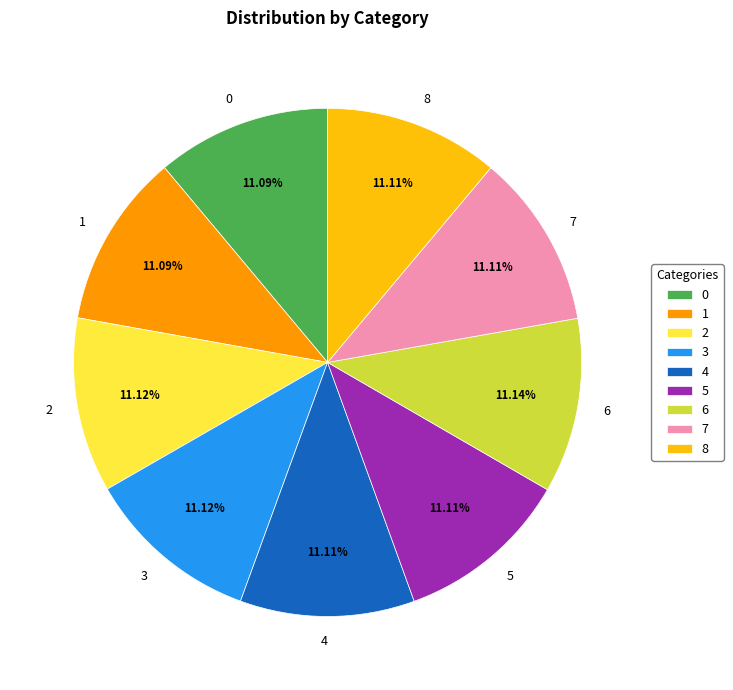

Does any single category account for the majority?

No